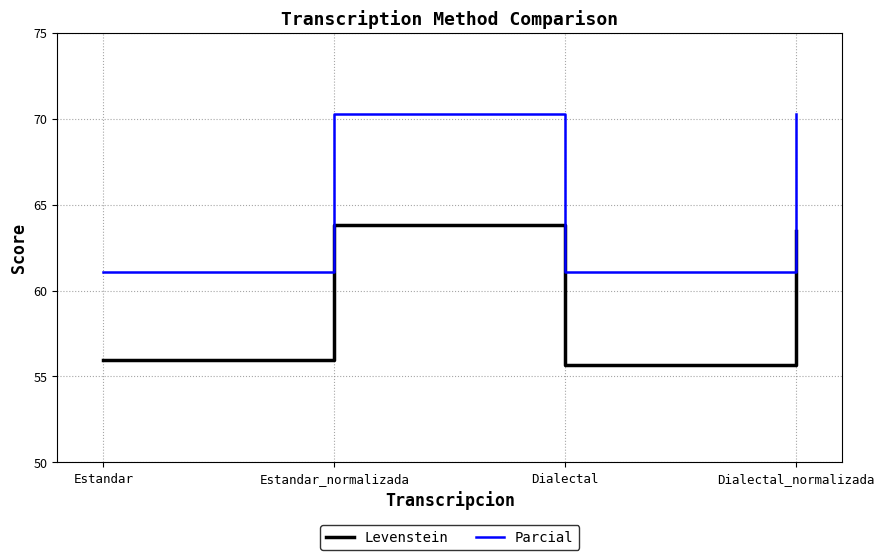

What is the approximate value of Parcial at Dialectal_normalizada?

70.3